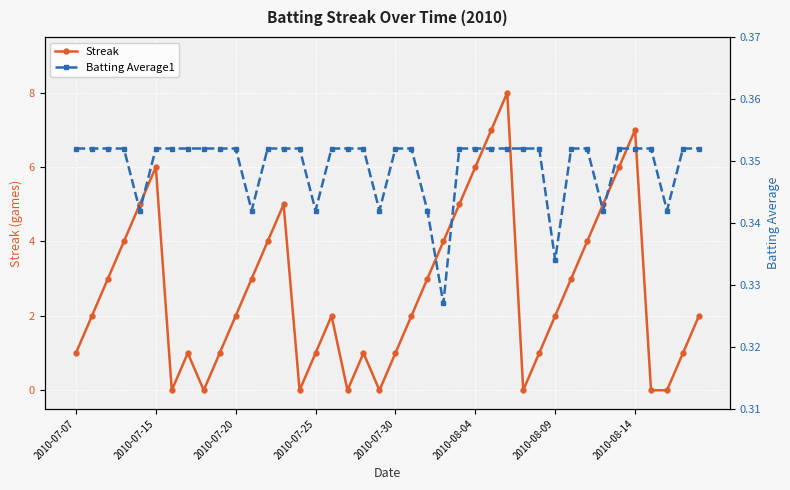

What is the average value of the Streak series?

2.7